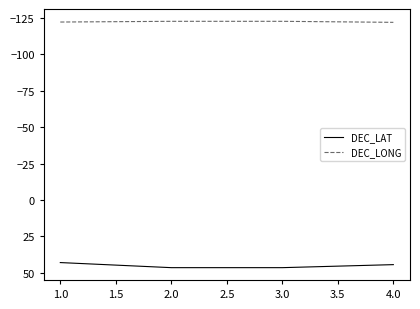

True or false: DEC_LONG and DEC_LAT intersect in this chart.

False